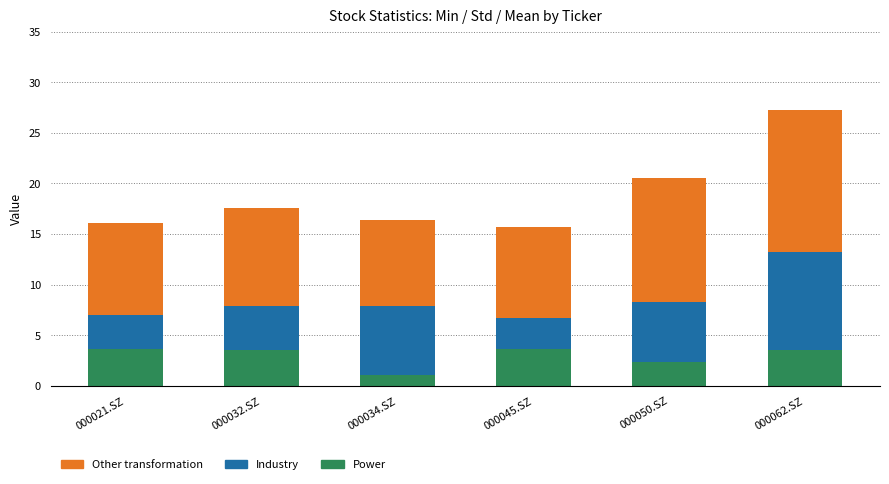

Are the bars horizontal?

No